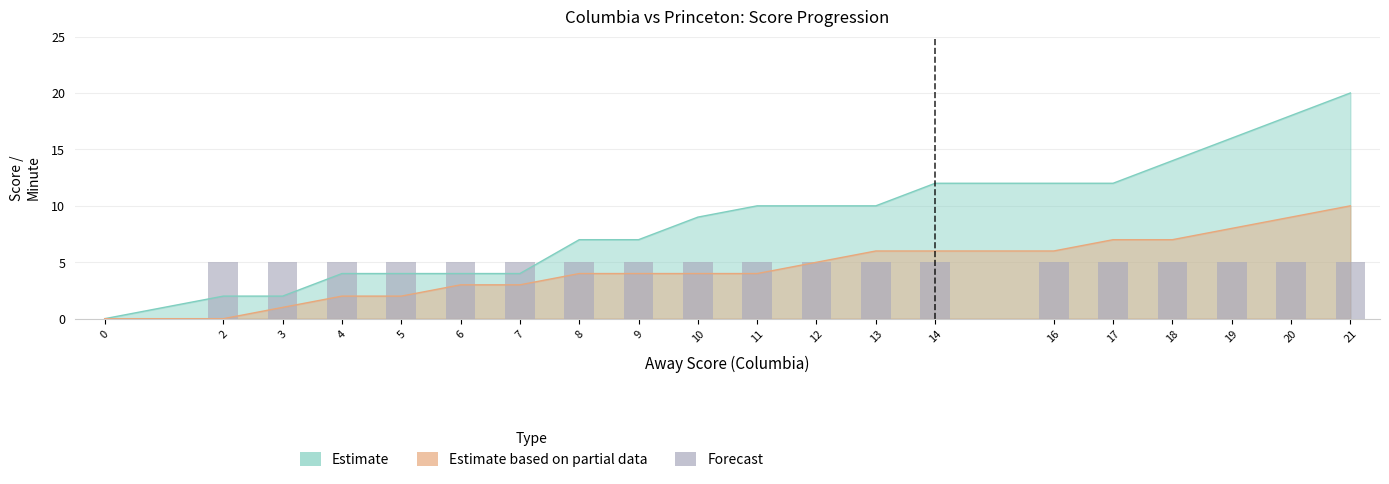

List the labels in order of value, smallest first.

0, 2, 3, 4, 5, 6, 7, 8, 9, 10, 11, 12, 13, 14, 16, 17, 18, 19, 20, 21